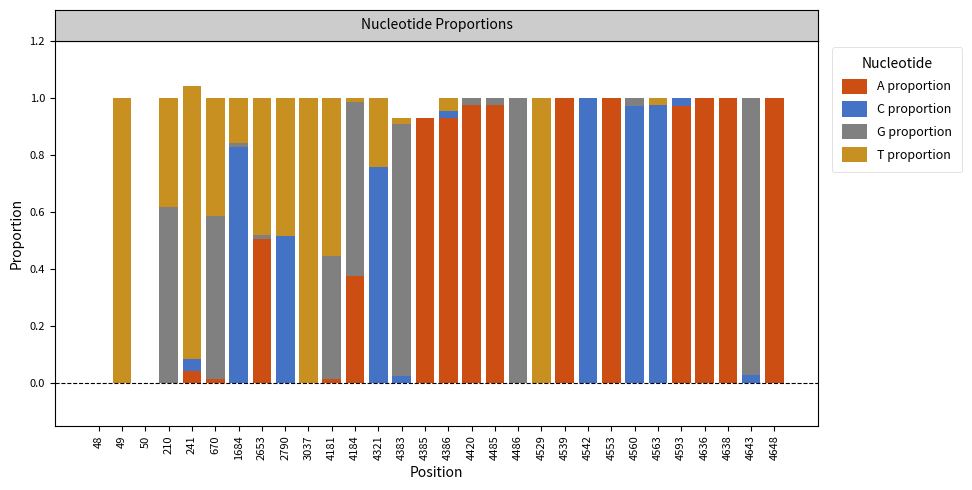

The value of A proportion at 4563 is 0.0. True or false?

True